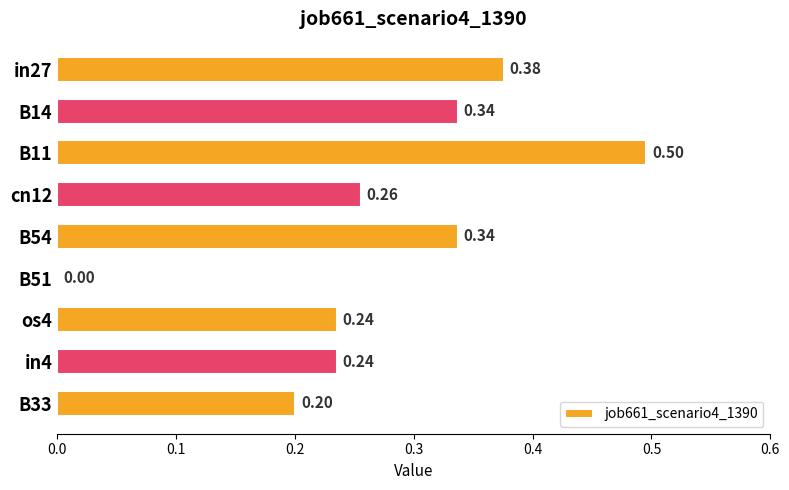

Between B51 and B33, which is larger?

B33